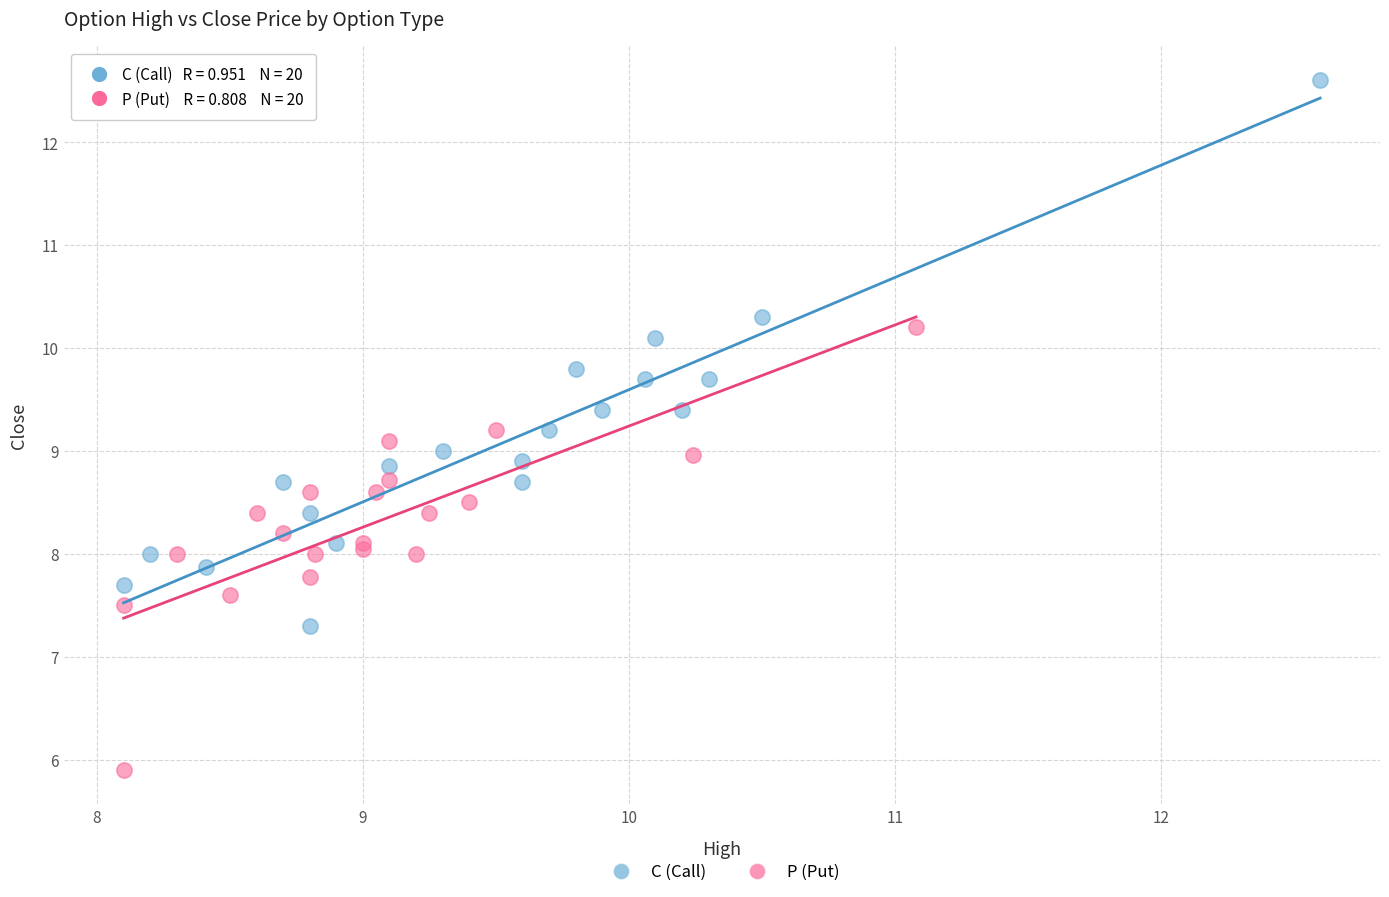

Which series reaches the minimum Y coordinate?

P (Put)